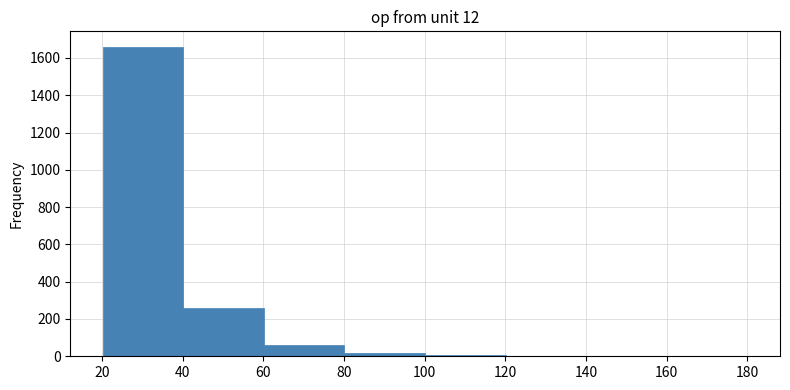

What is the height of the bar covering 20 to 40 on the x-axis? Neither the bar edges nor the heights are printed on the chart, so give them approximately, as read against the axes.

1660